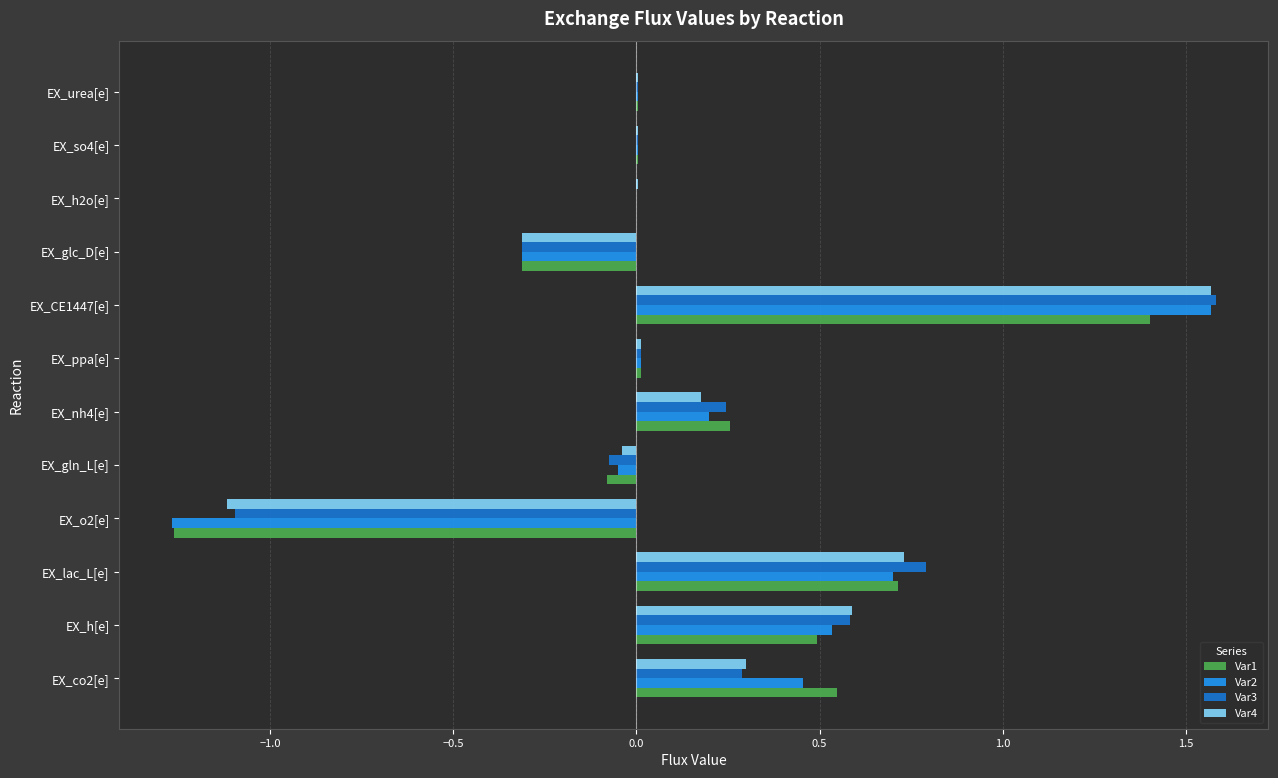

Which series changed the most between EX_co2[e] and EX_lac_L[e]?

Var3